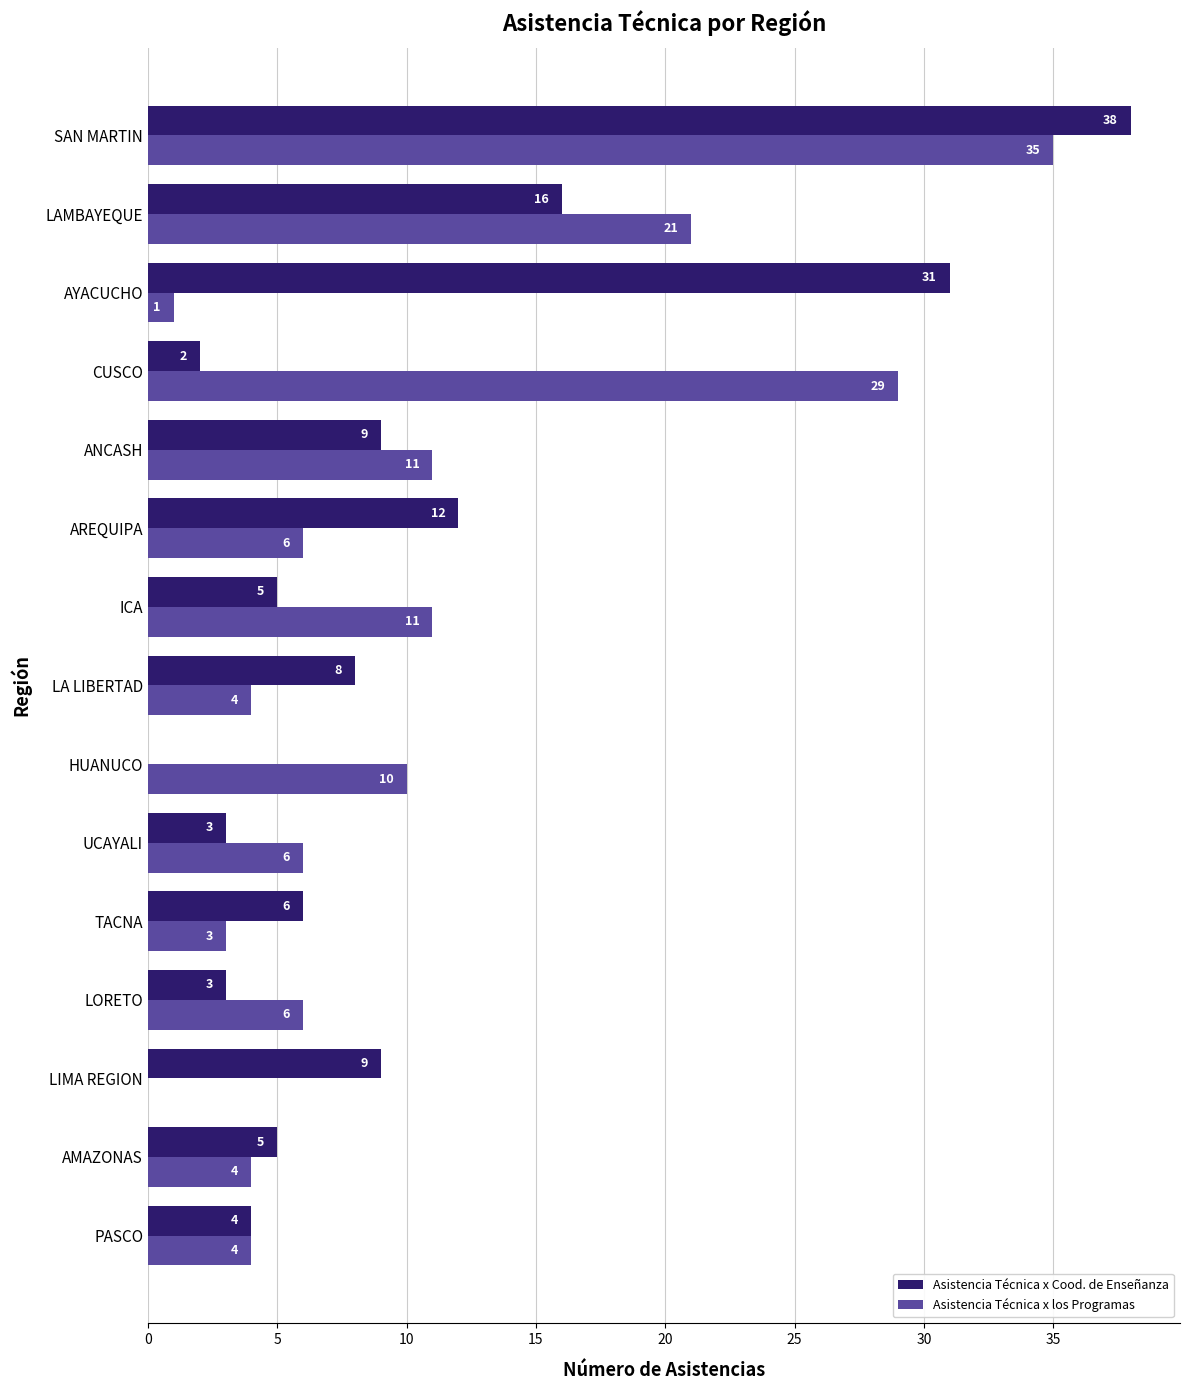

At which category does the chart reach its peak across all series?

SAN MARTIN